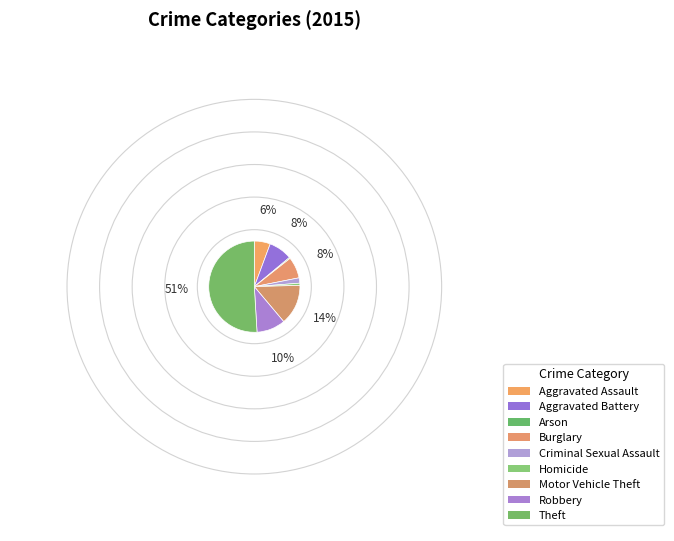

To the nearest percent, what is the average slice percentage?

11%